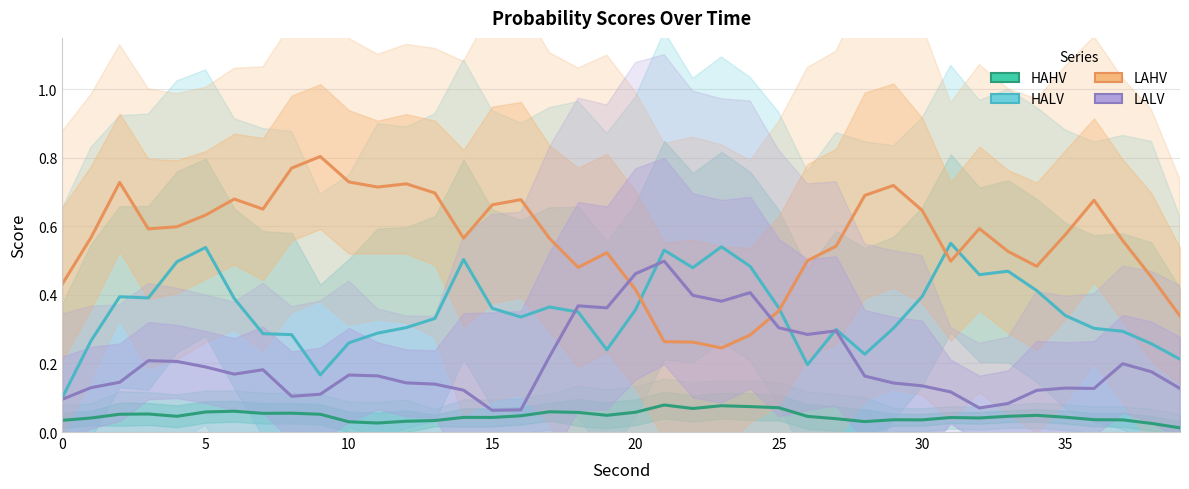

The LALV series shows 0.0 at 39. True or false?

False